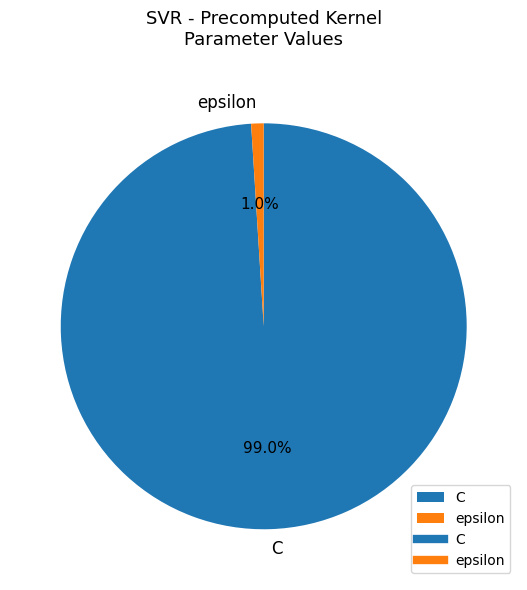

The C slice represents 89% of the pie. True or false?

False